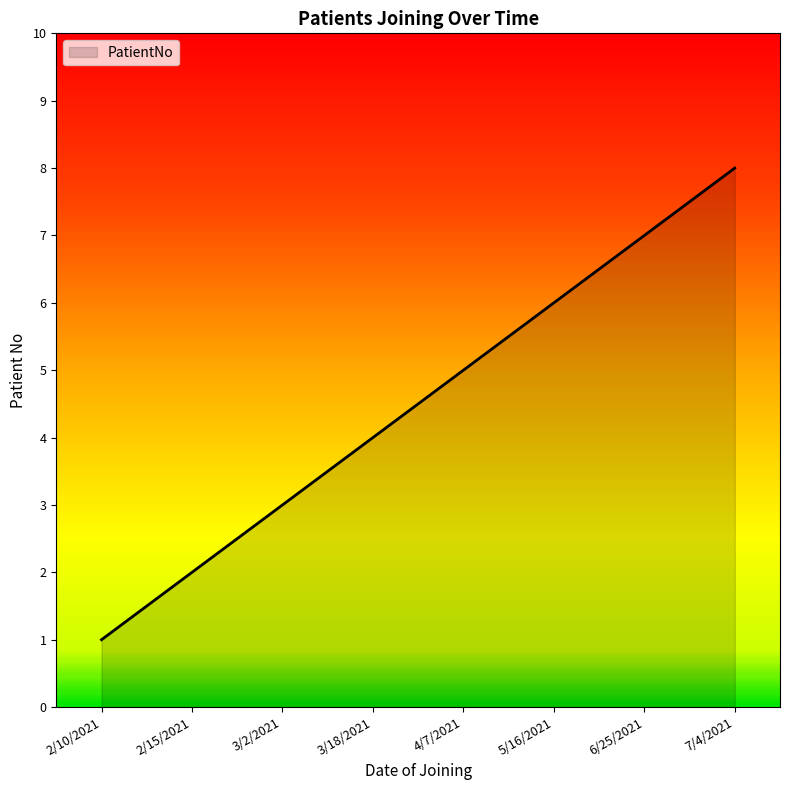

What is the change in value from 4/7/2021 to 5/16/2021?

+1